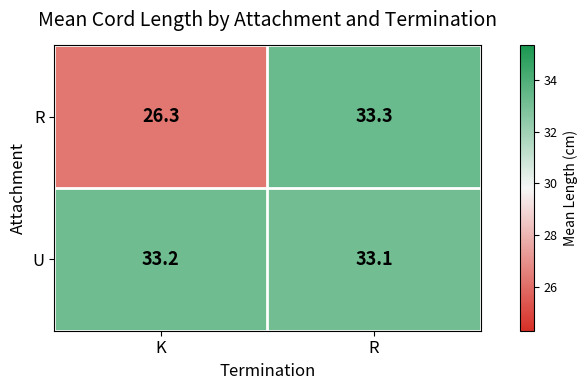

Reading left to right, extract all data points from this chart.

R: 26.3	33.3
U: 33.2	33.1